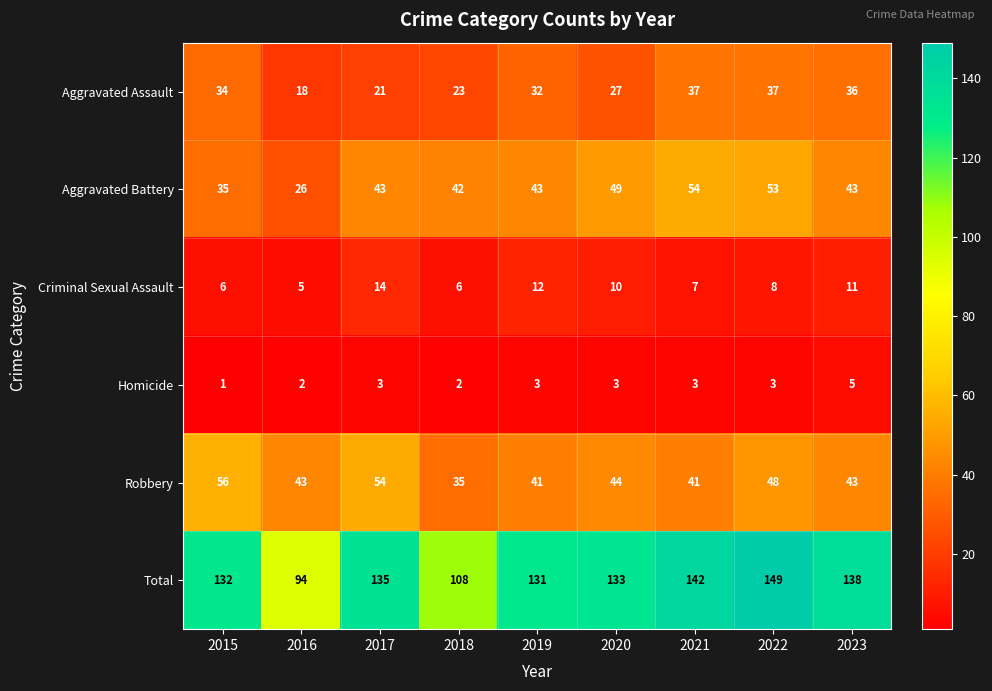

What is the greatest value displayed?

149